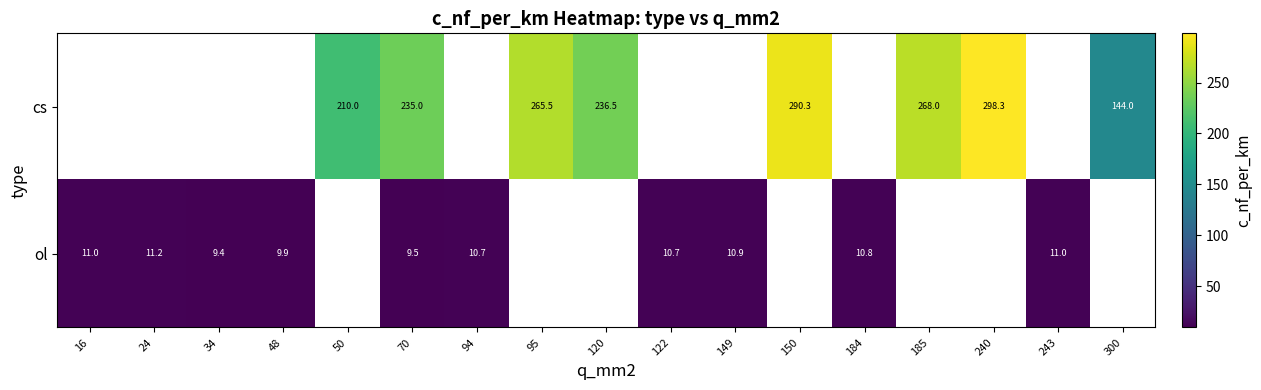

How many distinct data groups are displayed?

2